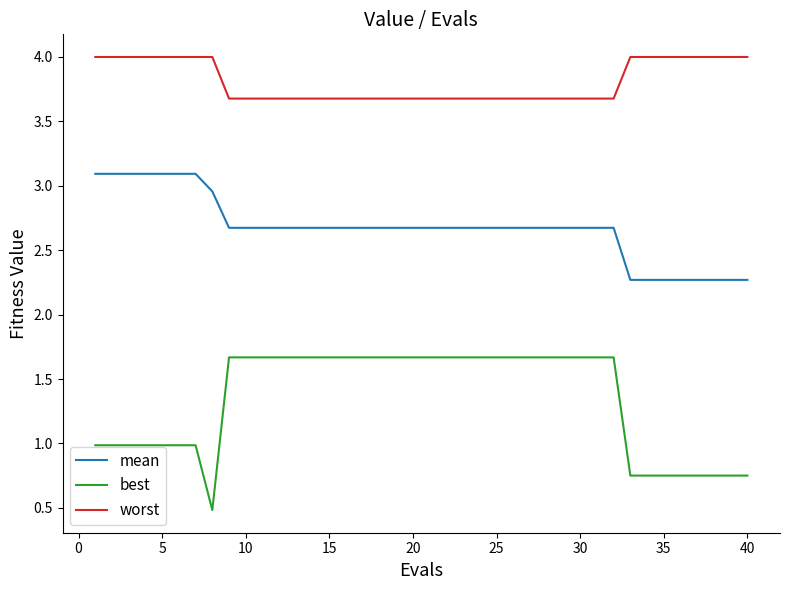

Rank the series by their maximum value, from highest to lowest.

worst, mean, best